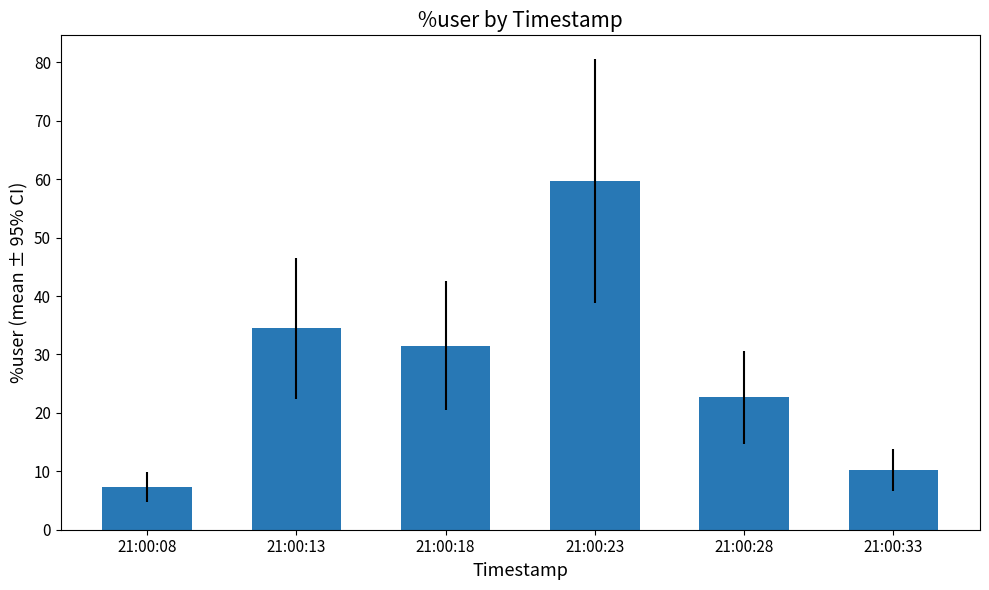

The value at 21:00:08 is 7.3. True or false?

True